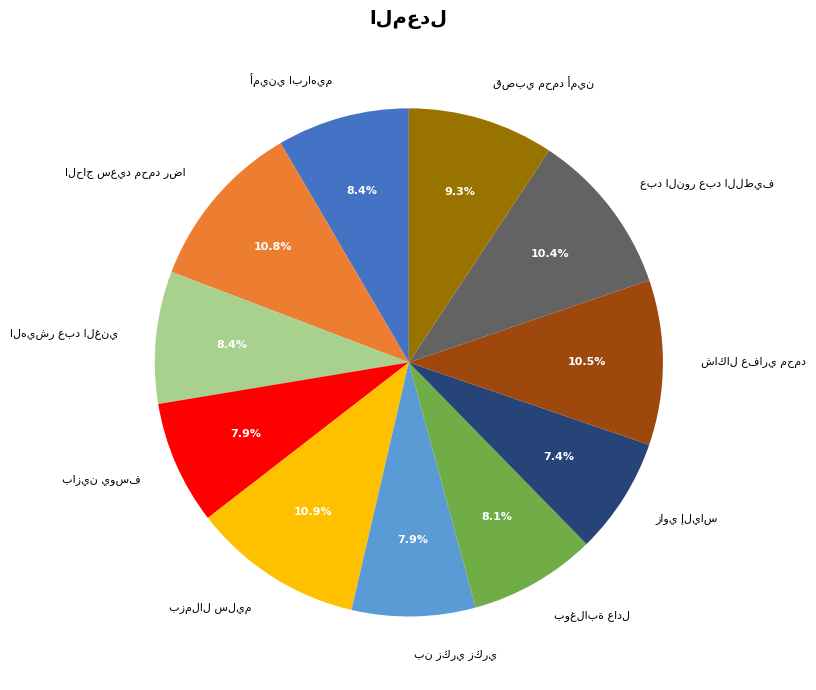

Count the number of slices in the pie.

11